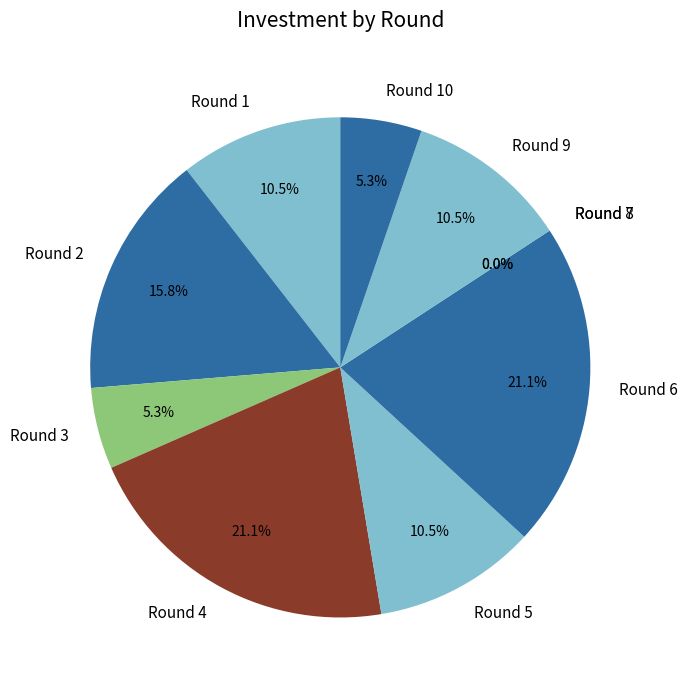

Between Round 7 and Round 1, which is larger?

Round 1